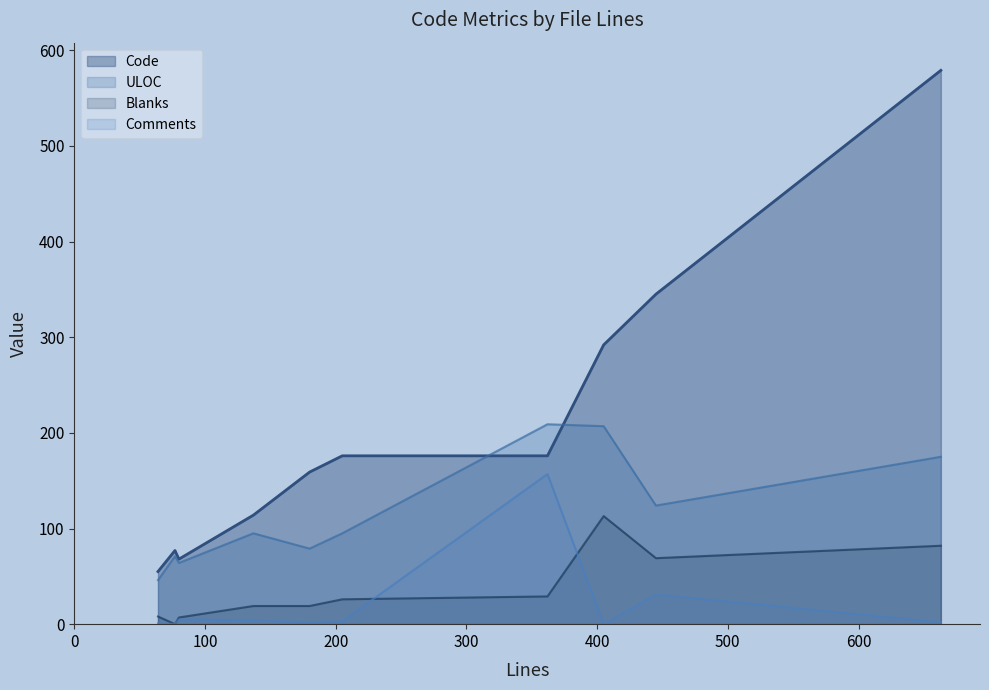

In Blanks, how many points are lower than both neighbors (excluding endpoints)?

2